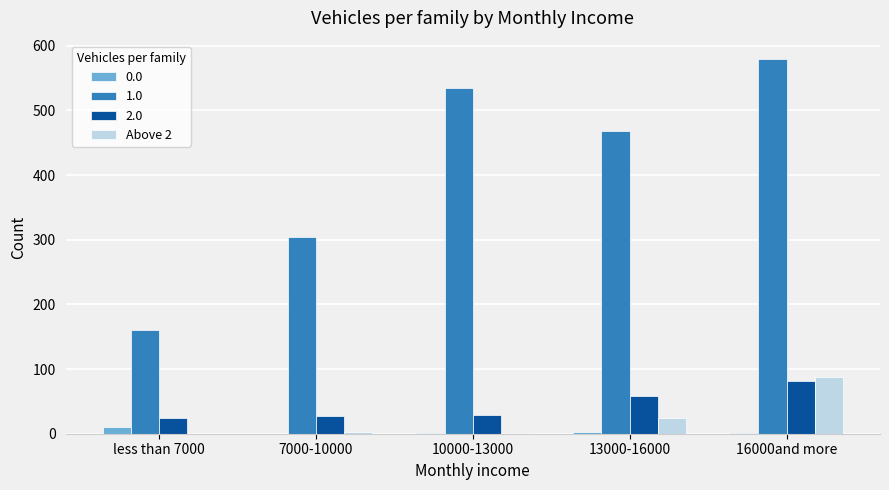

Is the value of 2.0 at 13000-16000 greater than the value of 0.0 at 13000-16000?

Yes